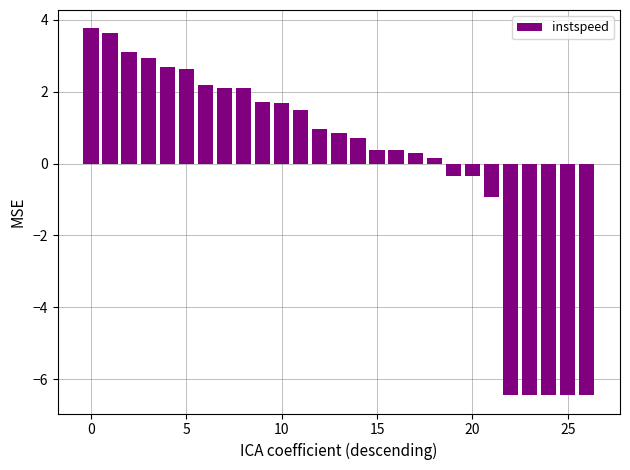

Does the chart contain stacked bars?

No